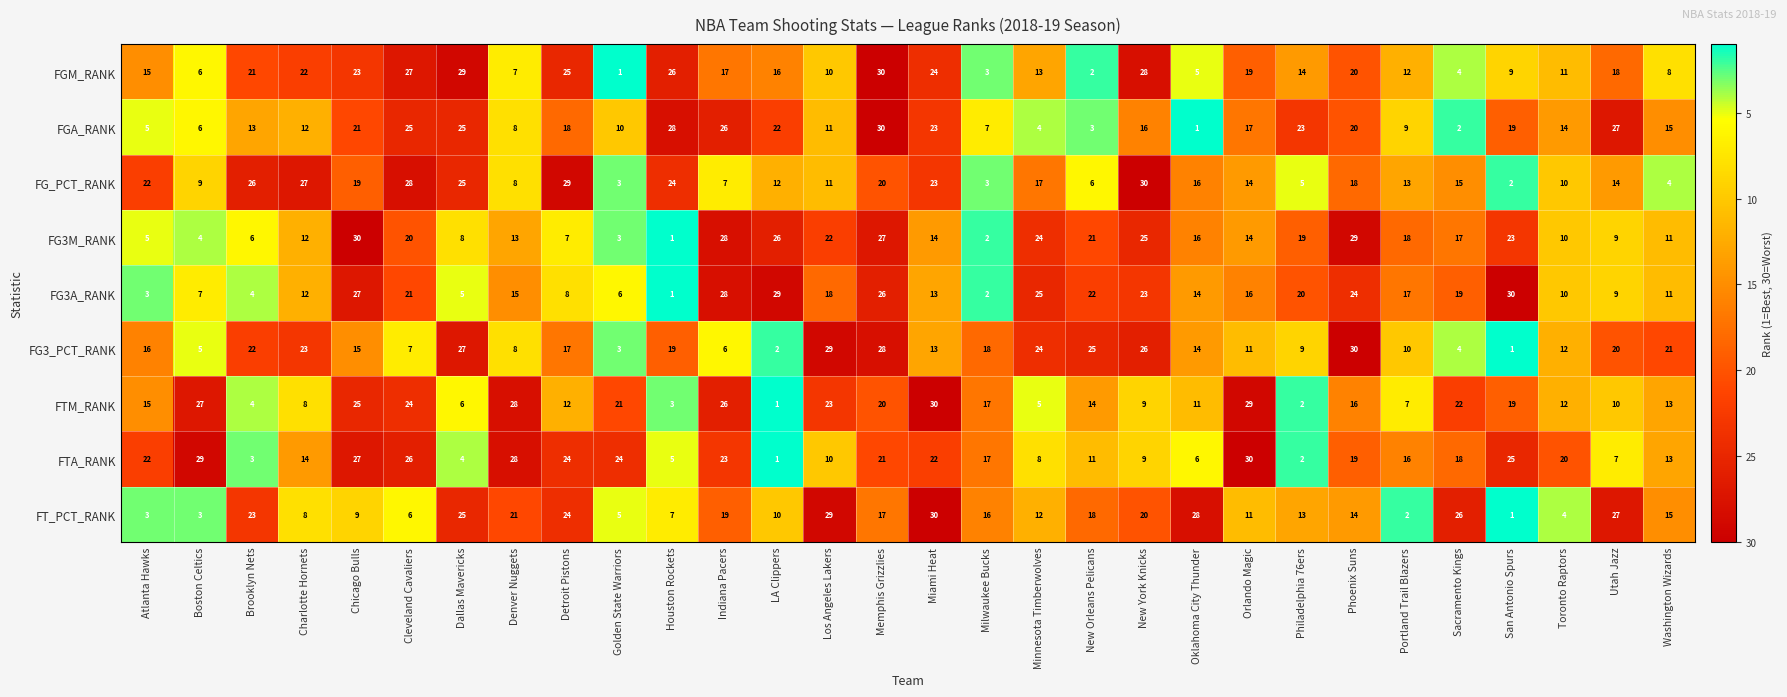

Count the number of categories in the chart.

30